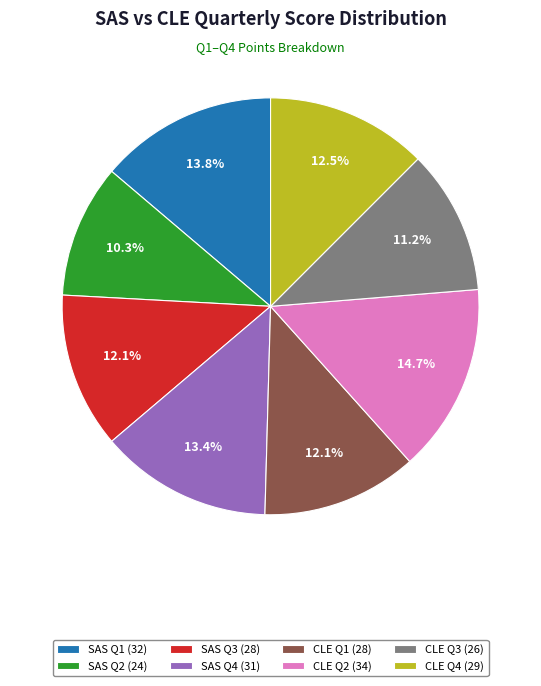

To the nearest percent, what percentage of the pie is SAS Q4?

13%